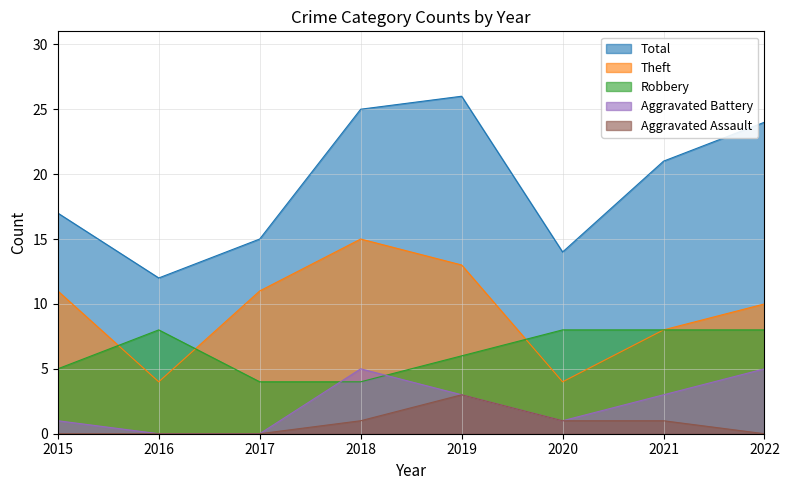

Count the Aggravated Battery values in the range 1 to 5.

6